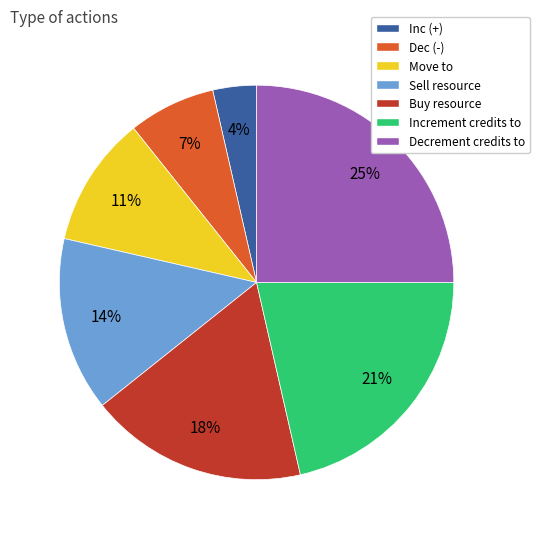

True or false: Sell resource accounts for 14% of the total.

True